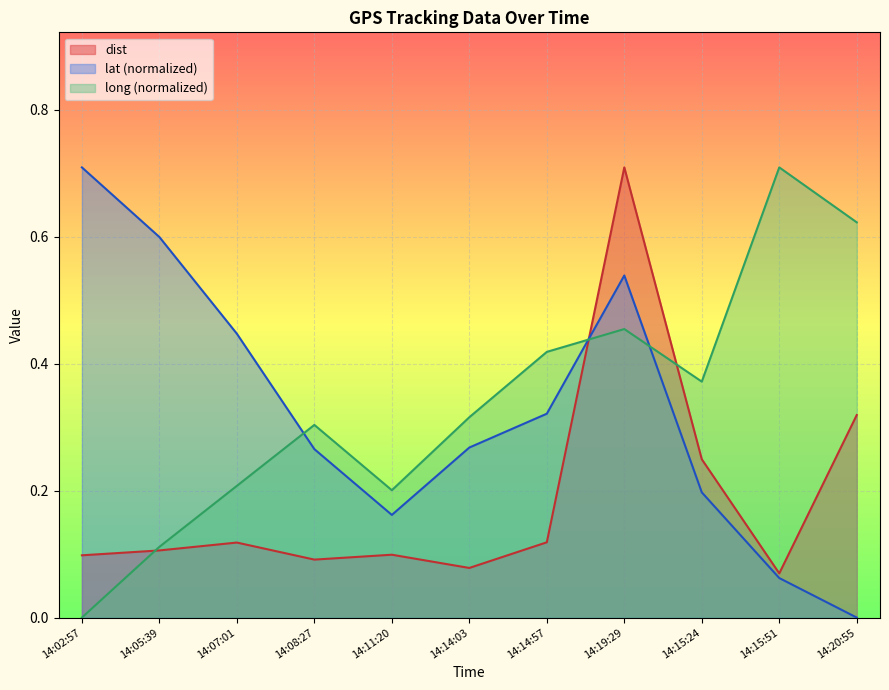

At how many categories does at least one series exceed 0?

11